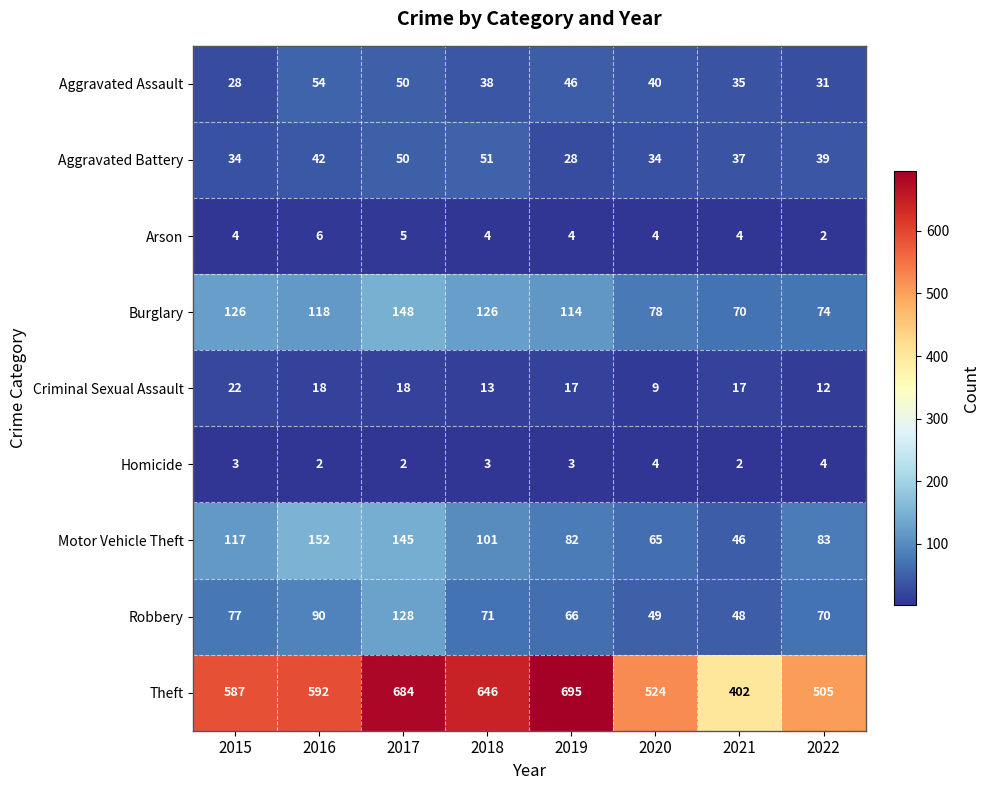

The value of Aggravated Battery at 2019 is 28. True or false?

True